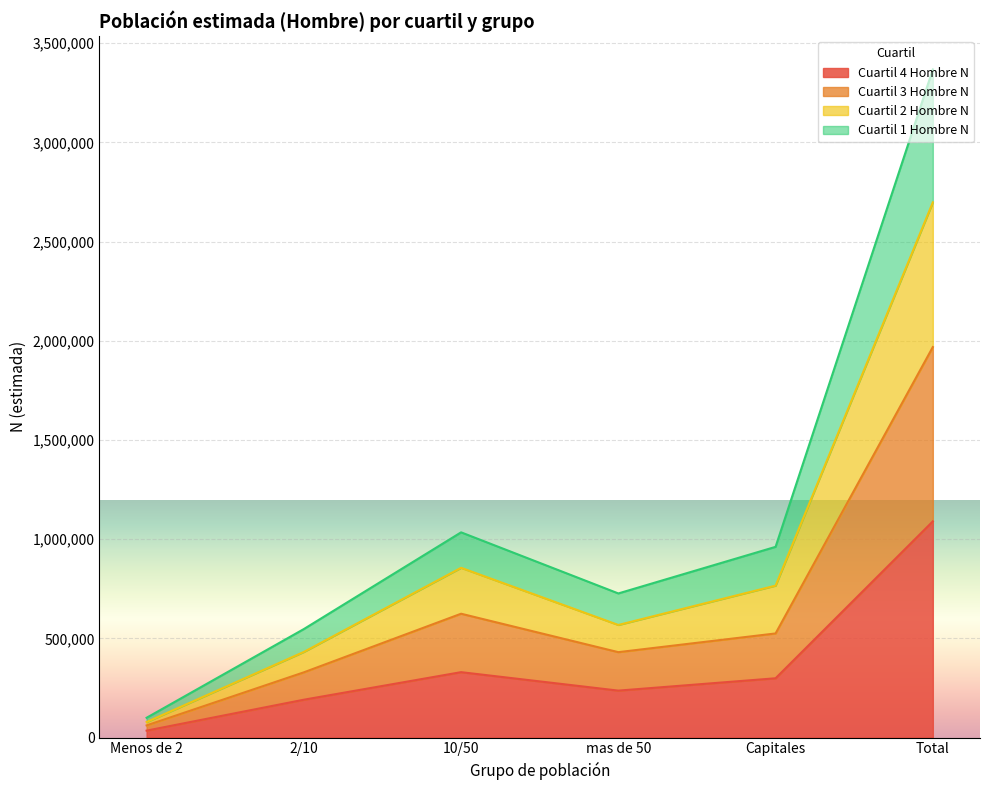

The Cuartil 4 Hombre N series shows 380184 at Total. True or false?

False